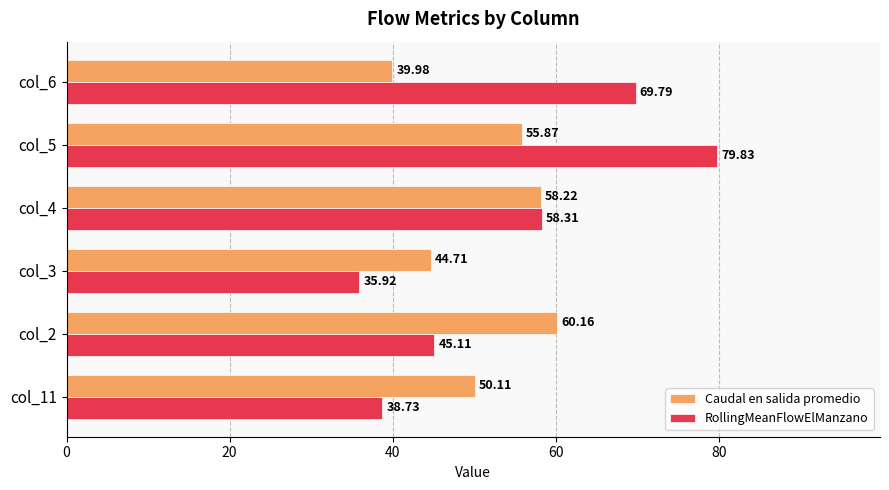

At which category does the chart reach its minimum across all series?

col_3